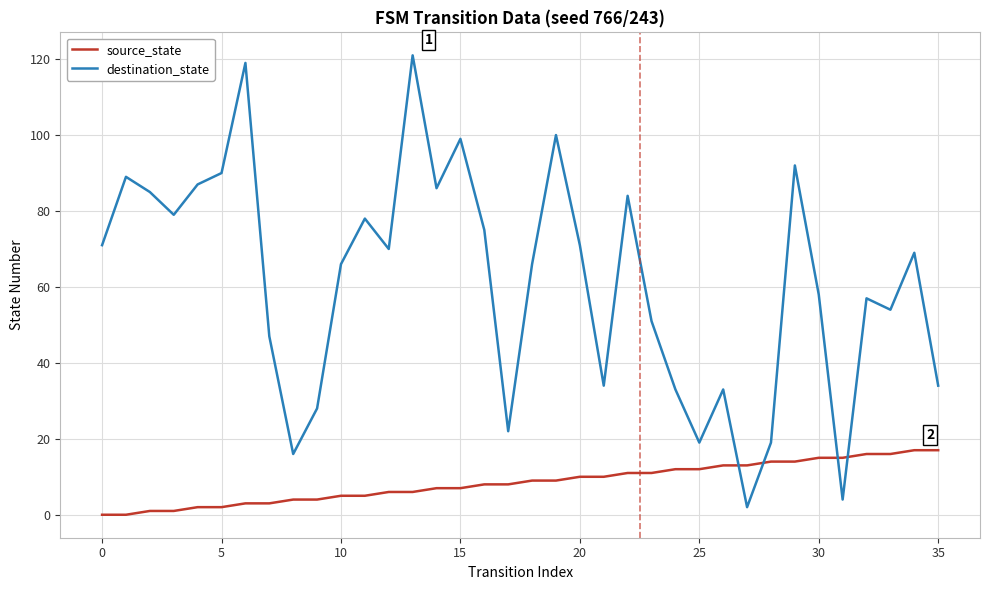

What is the maximum value shown in the chart?

121